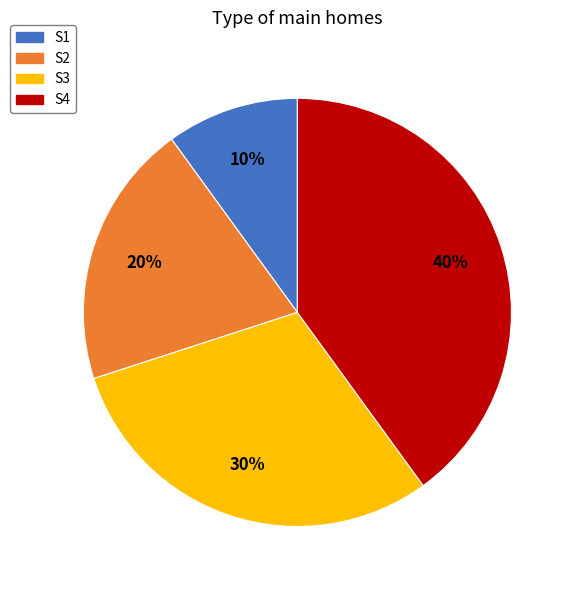

Which category has the smallest portion of the pie?

S1